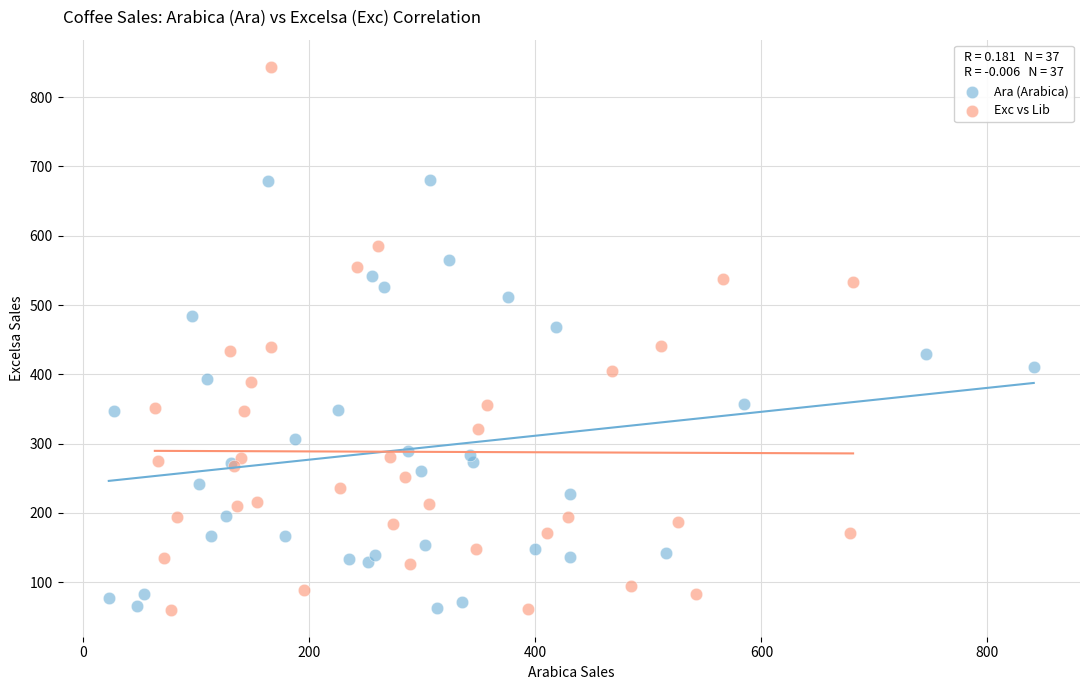

Which series has the largest Y range (max minus min)?

Exc vs Lib